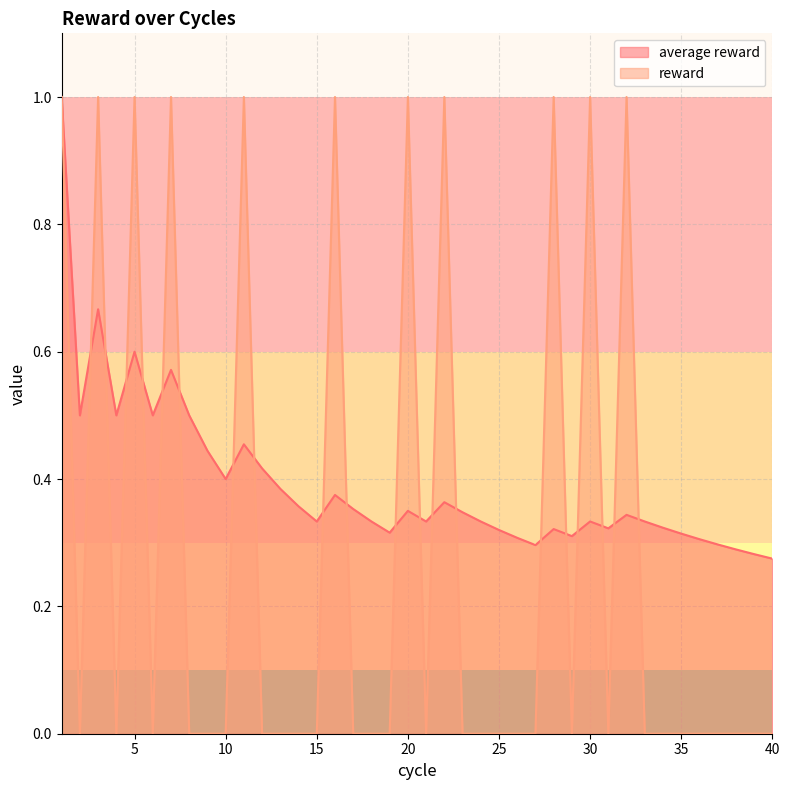

Reading left to right, extract all data points from this chart.

average reward: 1.0	0.5	0.7	0.5	0.6	0.5	0.6	0.5	0.4	0.4	0.5	0.4	0.4	0.4	0.3	0.4	0.4	0.3	0.3	0.3	0.3	0.4	0.3	0.3	0.3	0.3	0.3	0.3	0.3	0.3	0.3	0.3	0.3	0.3	0.3	0.3	0.3	0.3	0.3	0.3
reward: 1.0	0.0	1.0	0.0	1.0	0.0	1.0	0.0	0.0	0.0	1.0	0.0	0.0	0.0	0.0	1.0	0.0	0.0	0.0	1.0	0.0	1.0	0.0	0.0	0.0	0.0	0.0	1.0	0.0	1.0	0.0	1.0	0.0	0.0	0.0	0.0	0.0	0.0	0.0	0.0